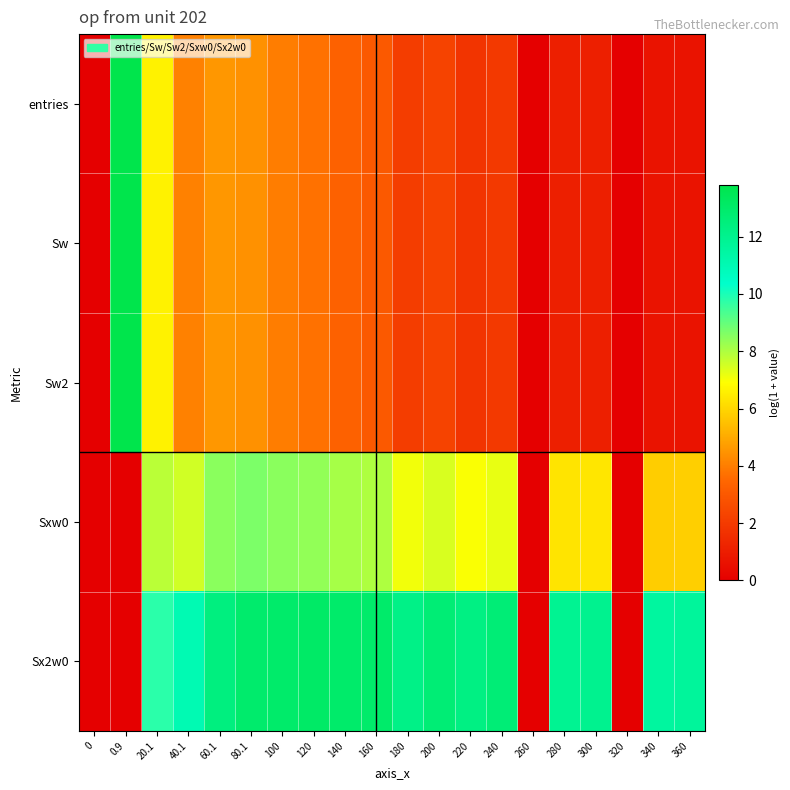

What is the total value across all series at 180?

25.5